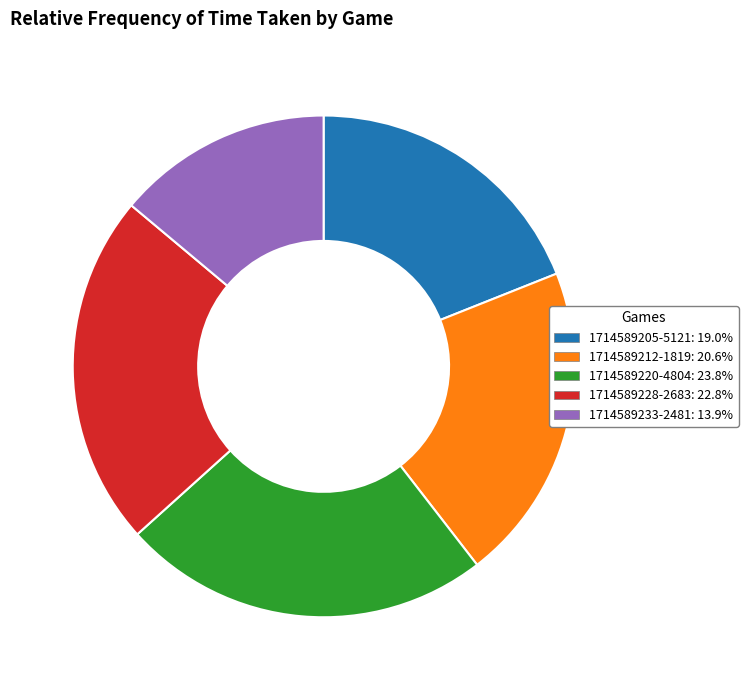

Rank the categories by value from highest to lowest.

1714589220-4804, 1714589228-2683, 1714589212-1819, 1714589205-5121, 1714589233-2481